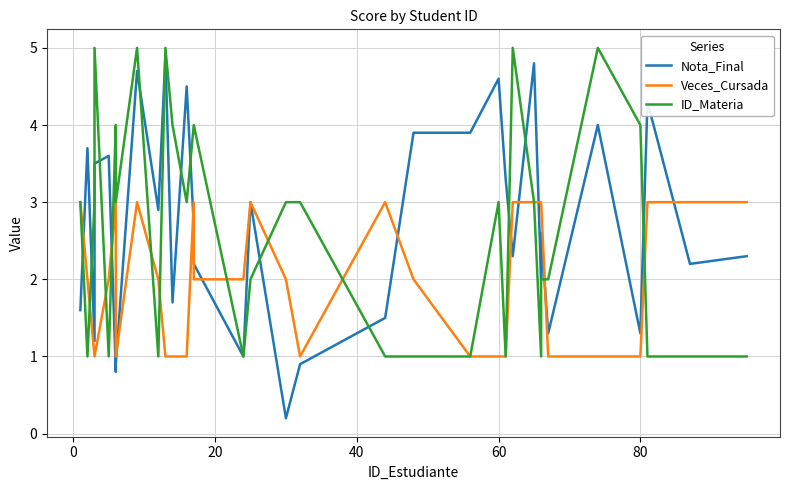

Is the value of Nota_Final at 7 greater than the value of Veces_Cursada at 21?

Yes